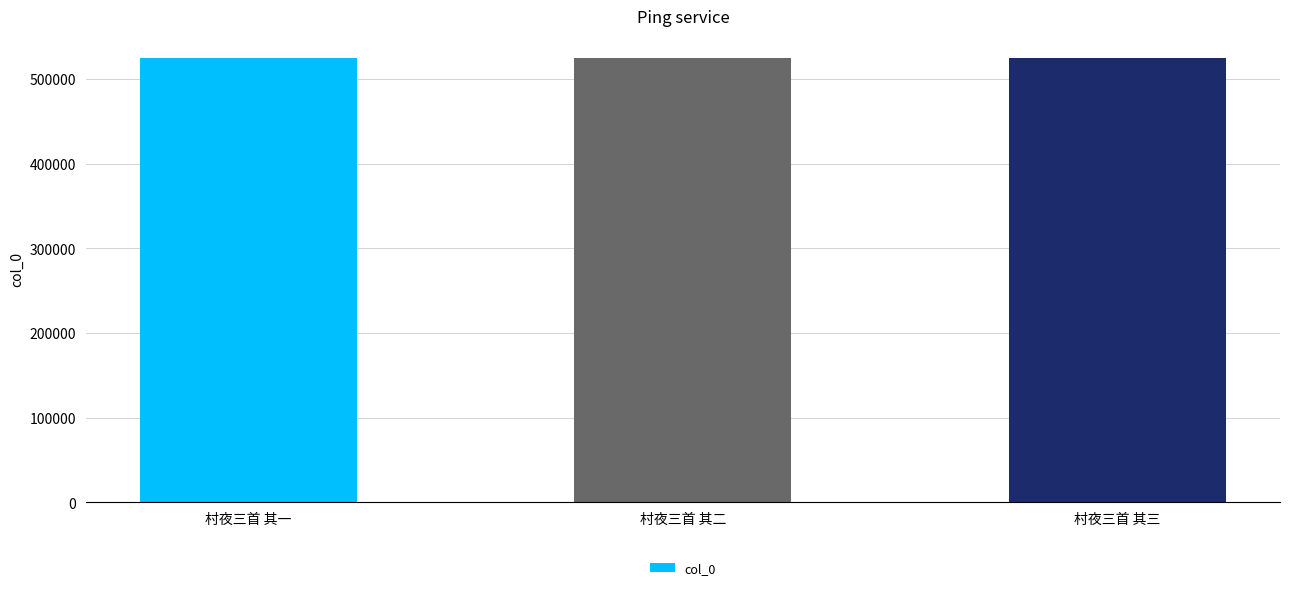

What is the greatest value displayed?

524505